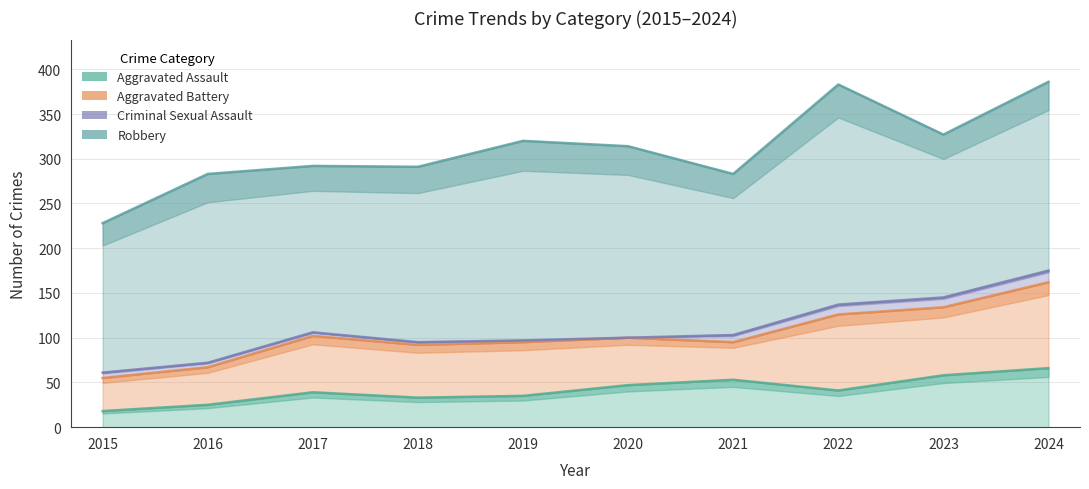

What is the sum of all Criminal Sexual Assault values?

63